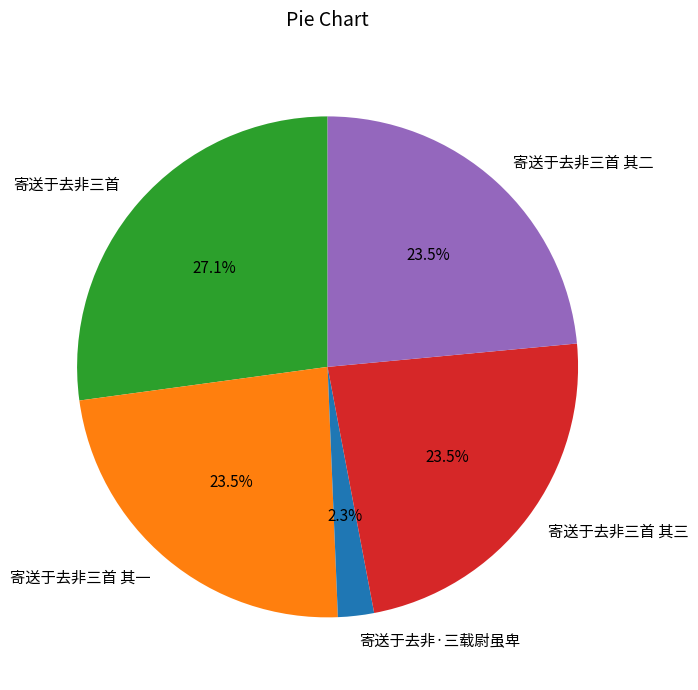

True or false: 寄送于去非·三载尉虽卑 accounts for 2% of the total.

True